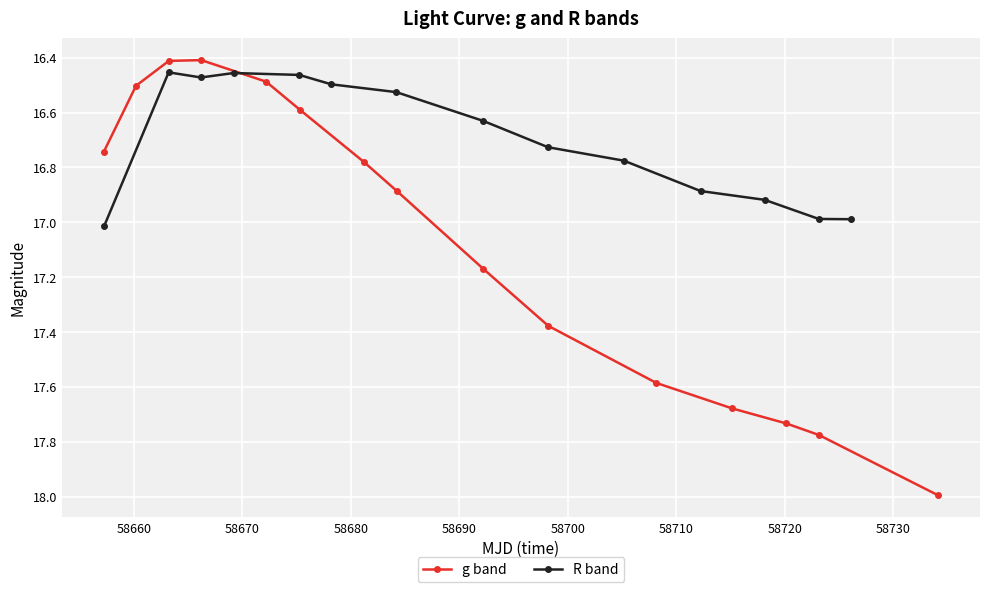

True or false: g band has more than 2 points higher than both neighbors.

False